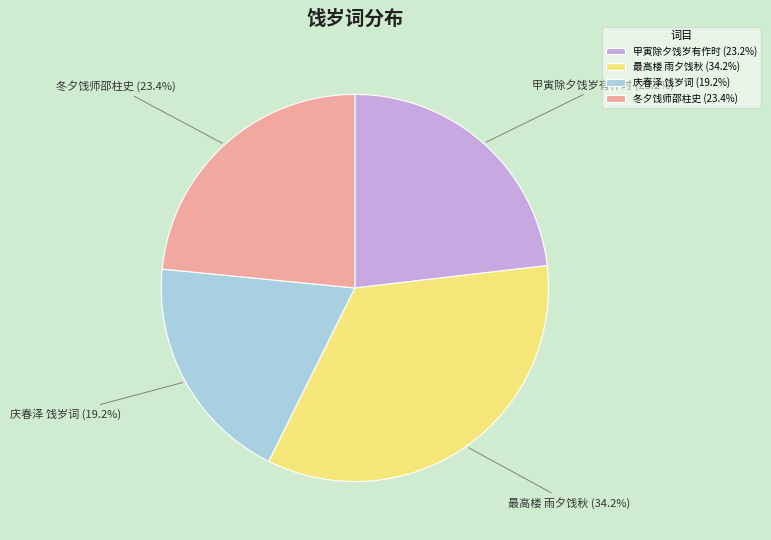

Does 甲寅除夕饯岁有作时 (23.2%) account for over 50% of the chart?

No